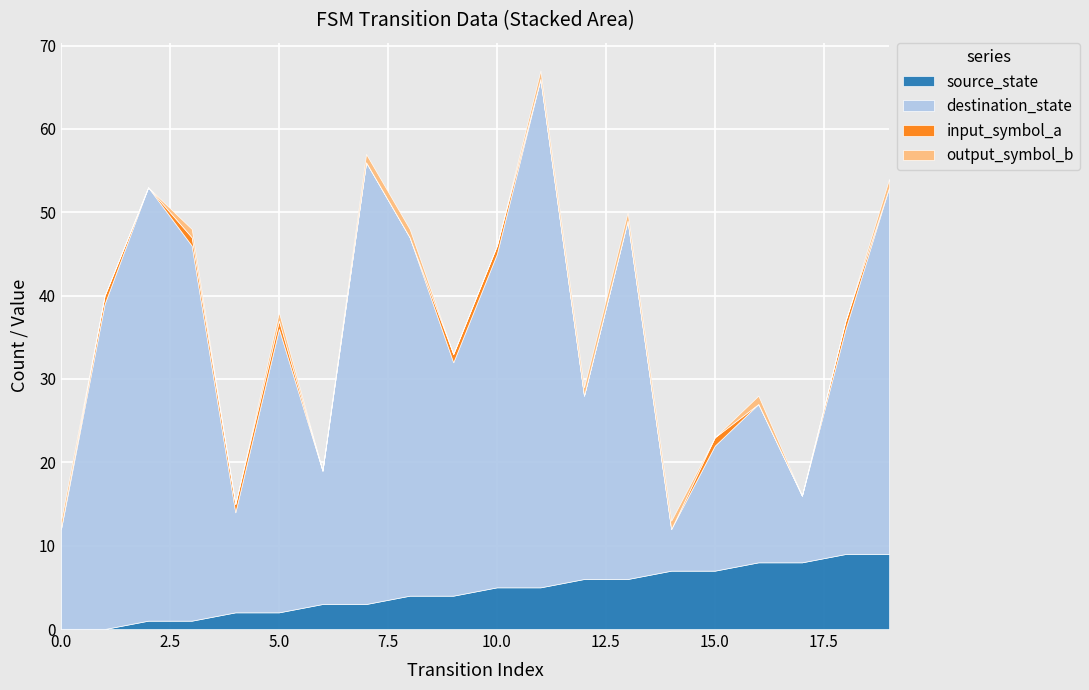

Between 14 and 17, which is larger?

17